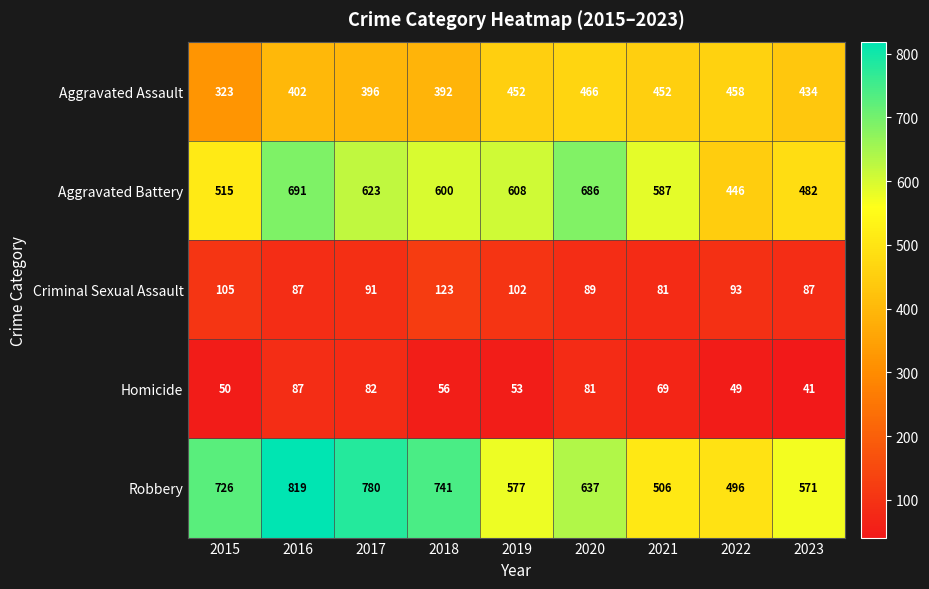

At which category is the sum across all series the highest?

2016